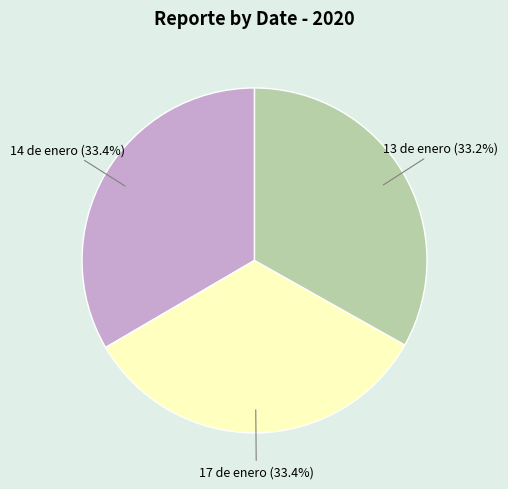

Is there a majority slice in this chart?

No